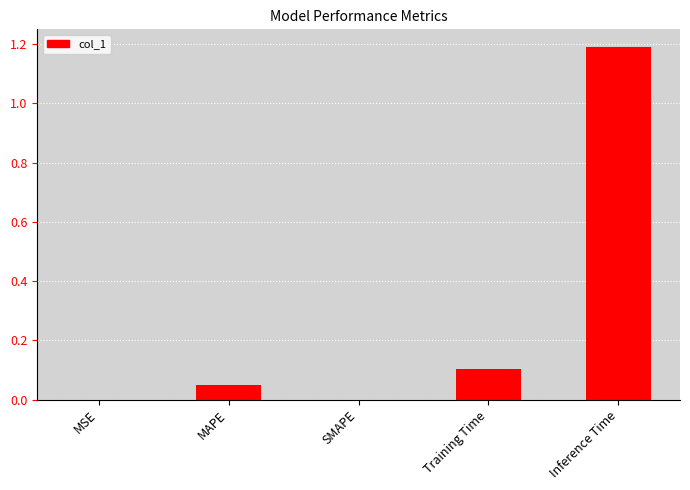

What is the maximum value shown in the chart?

1.2